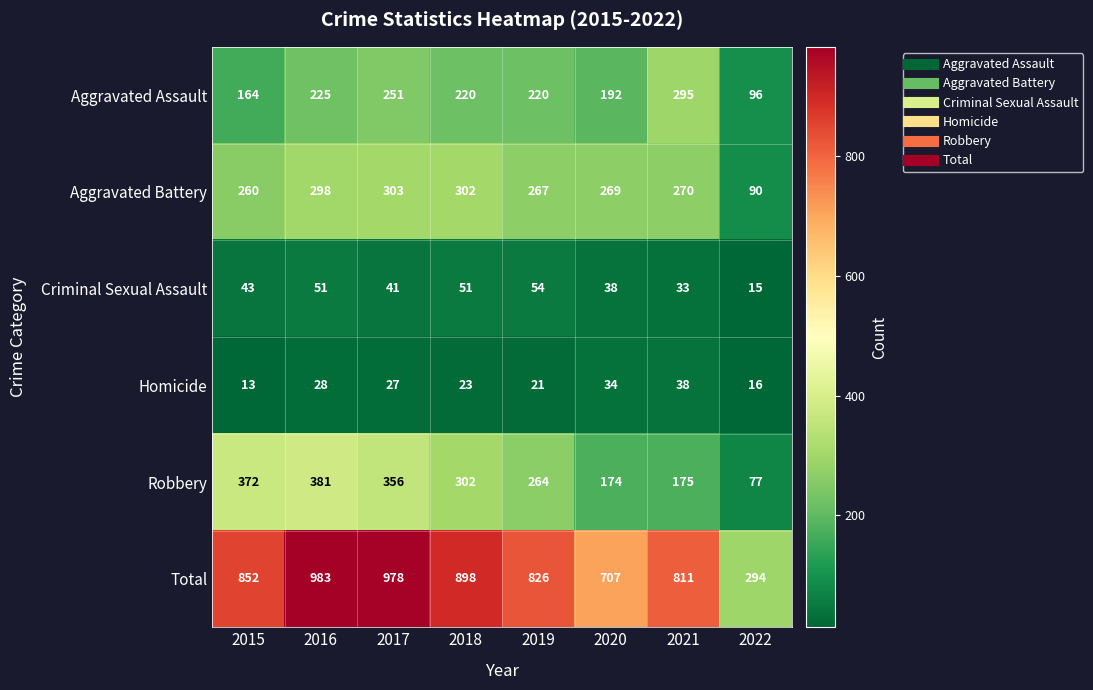

True or false: Robbery has a value of 77 at 2022.

True